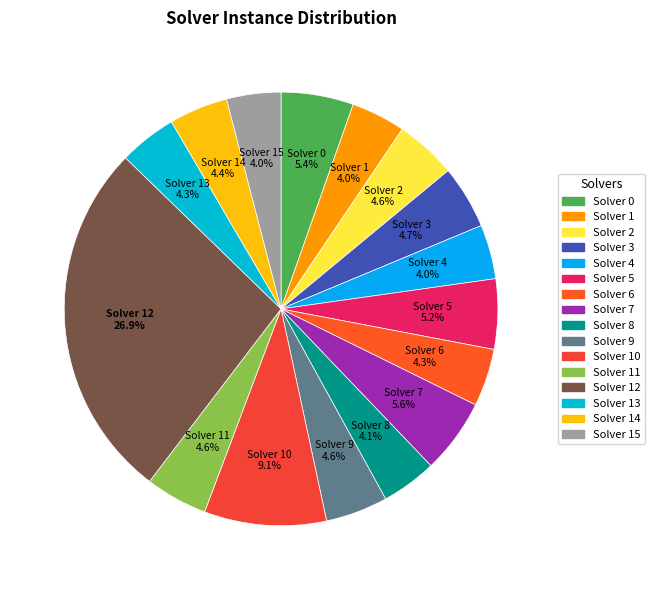

How many segments does this pie chart have?

16